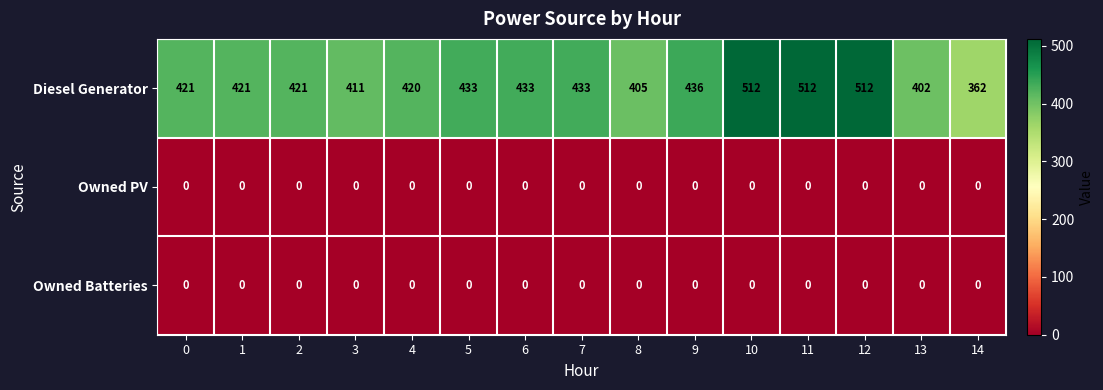

The Diesel Generator series shows 512 at 10. True or false?

True